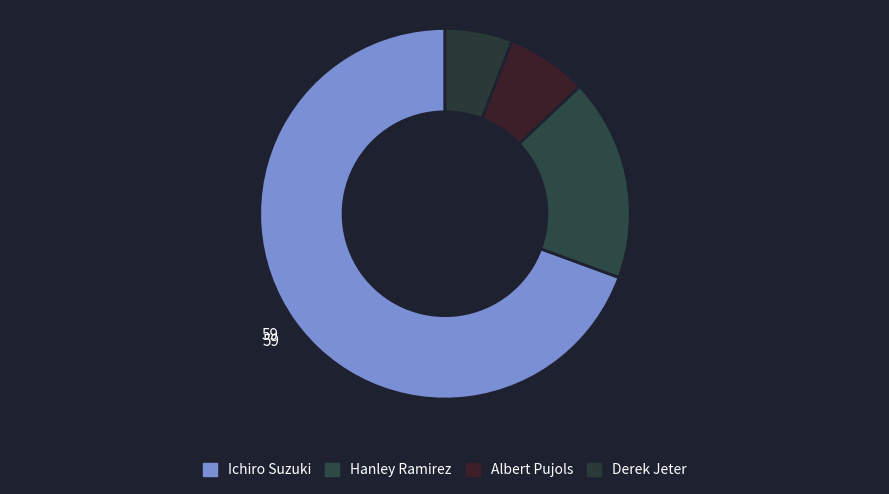

To the nearest percent, what percentage of the pie is Derek Jeter?

6%